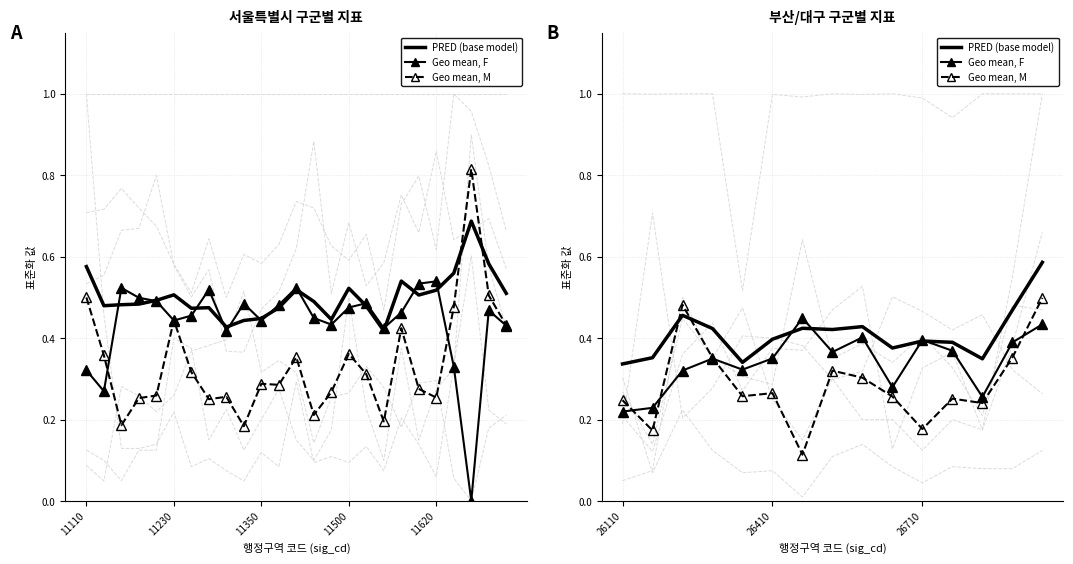

True or false: Geo mean, F has a value of 0.2 at 14.

False